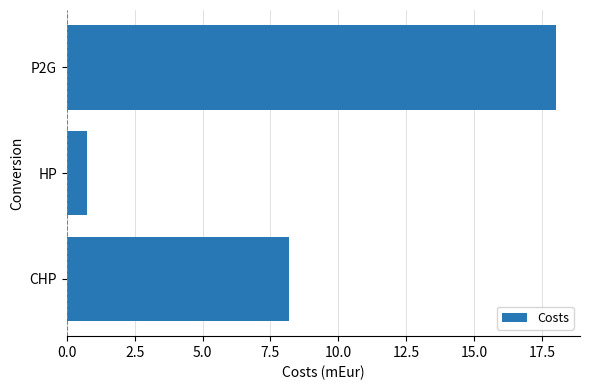

Which has a higher value, CHP or HP?

CHP